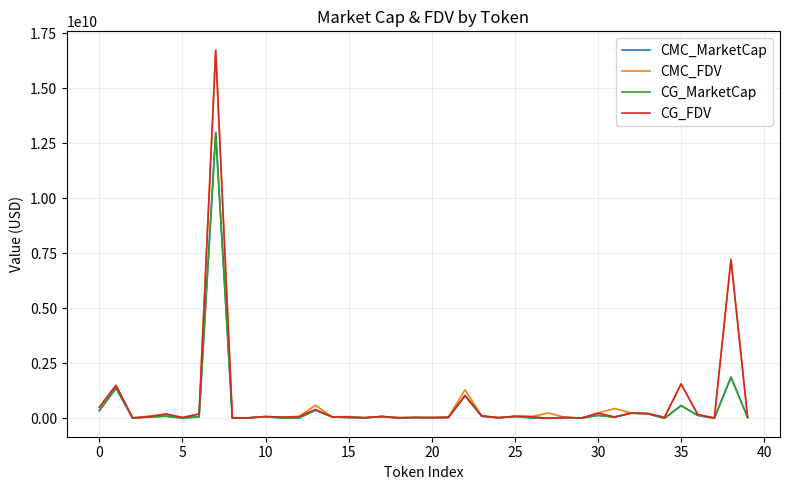

Does the chart have visible grid lines?

Yes